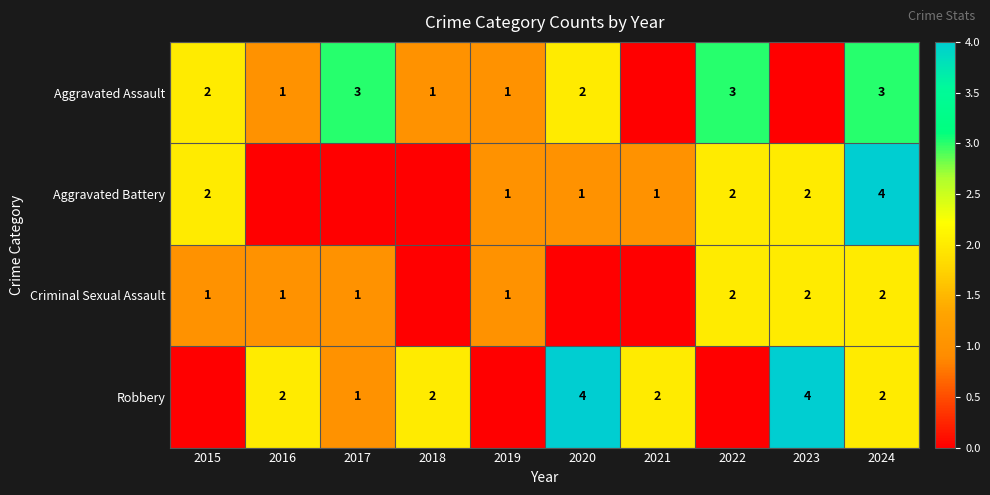

Is it true that Aggravated Battery equals 2 at 2022?

True